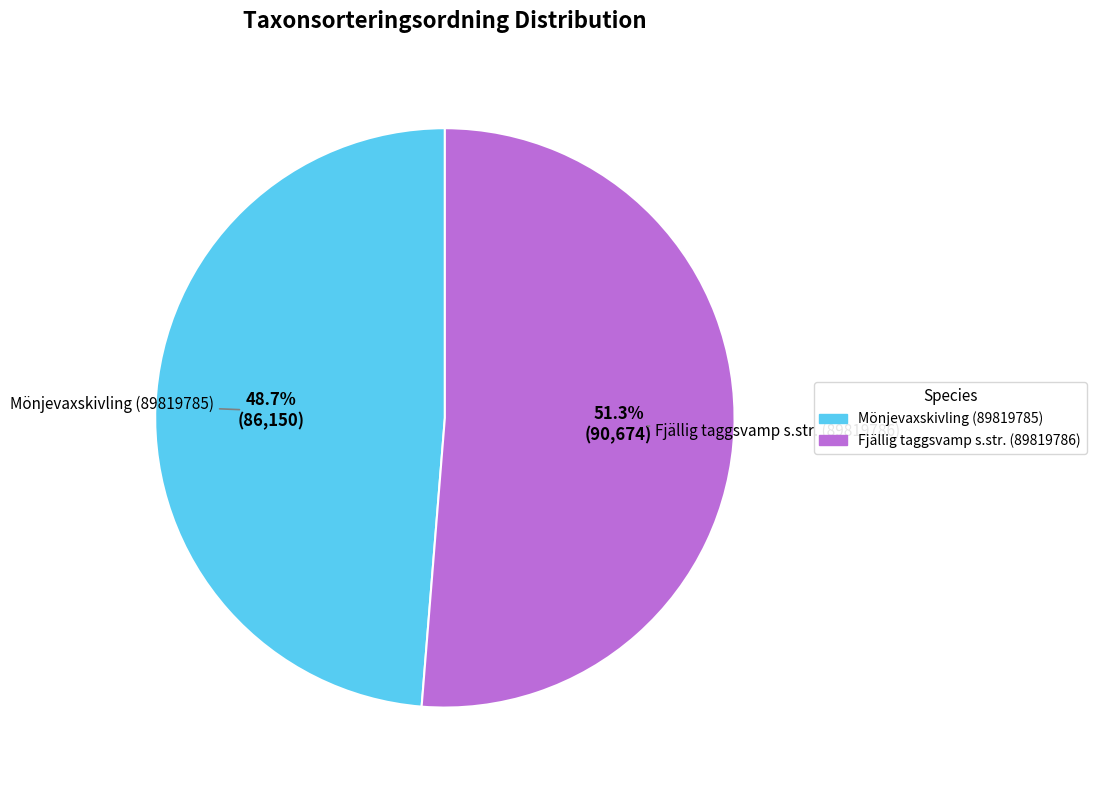

To the nearest percent, what percentage of the pie is Fjällig taggsvamp s.str. (89819786)?

51%